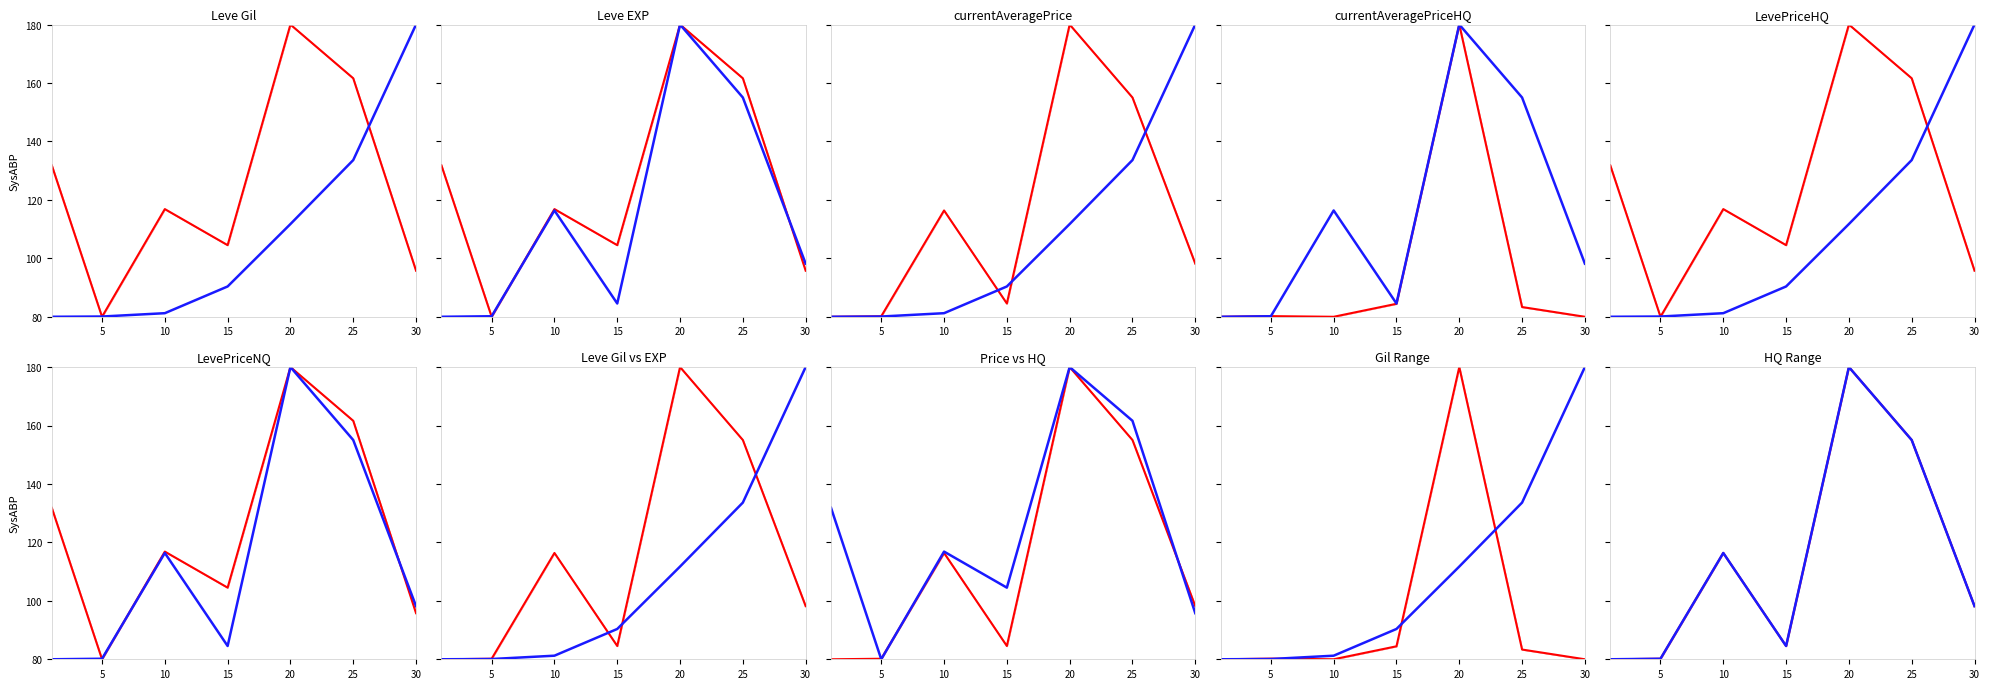

How many interior local peaks does the observed series have?

2